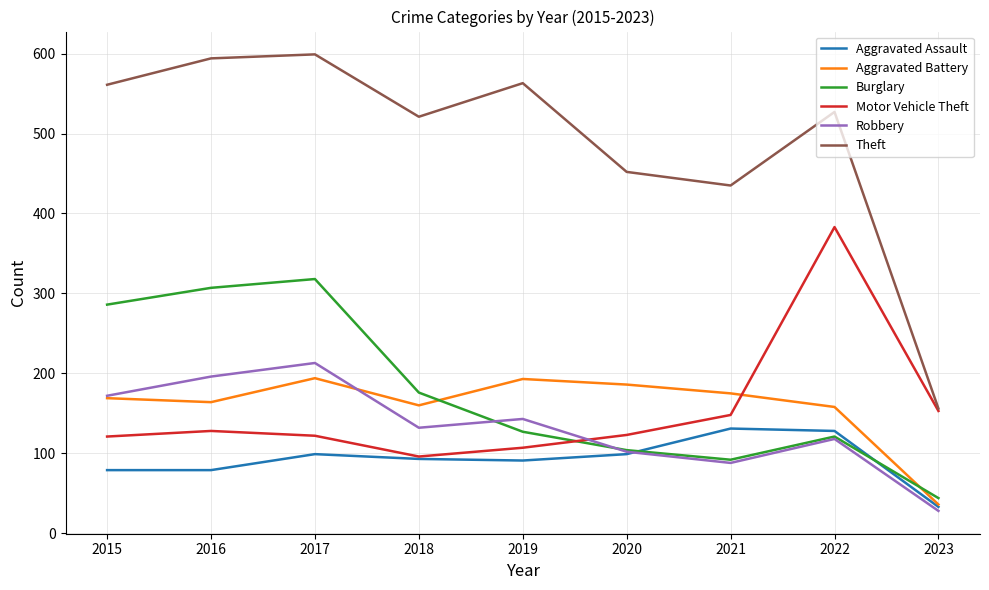

Where do Motor Vehicle Theft and Robbery first cross each other?

2019 and 2020